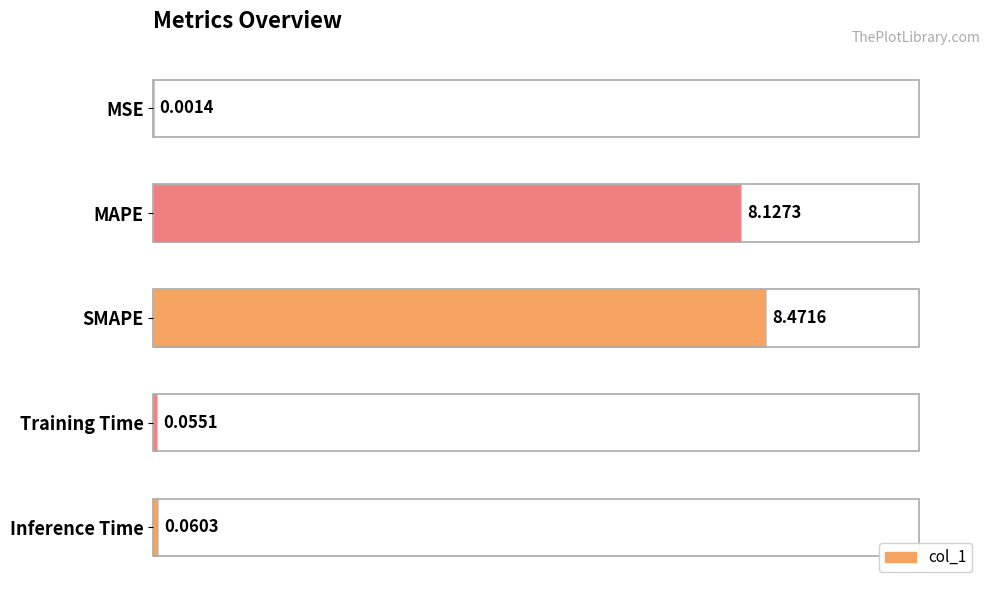

Are the bars horizontal?

Yes